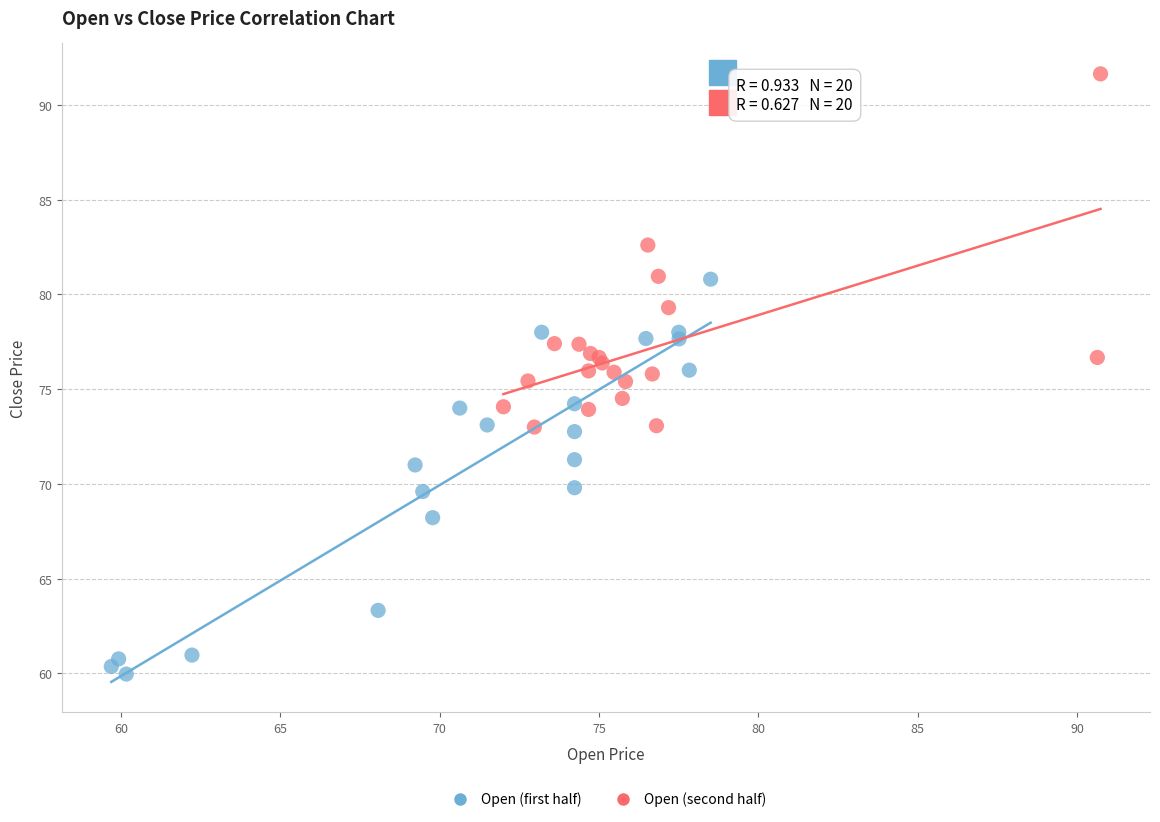

Which series has the widest spread of Y values?

Open (first half)